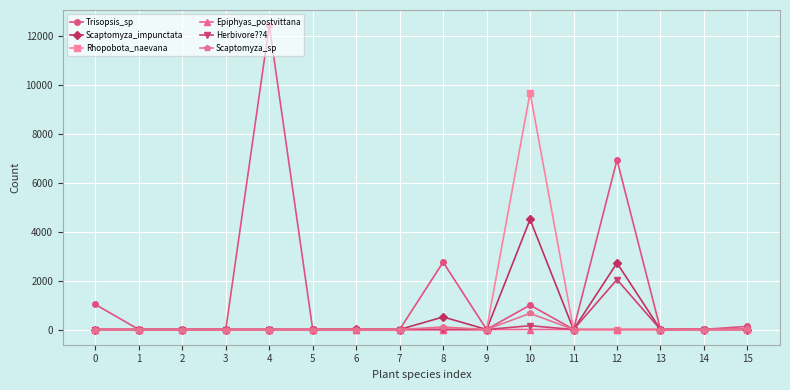

At which category is the sum across all series the highest?

10